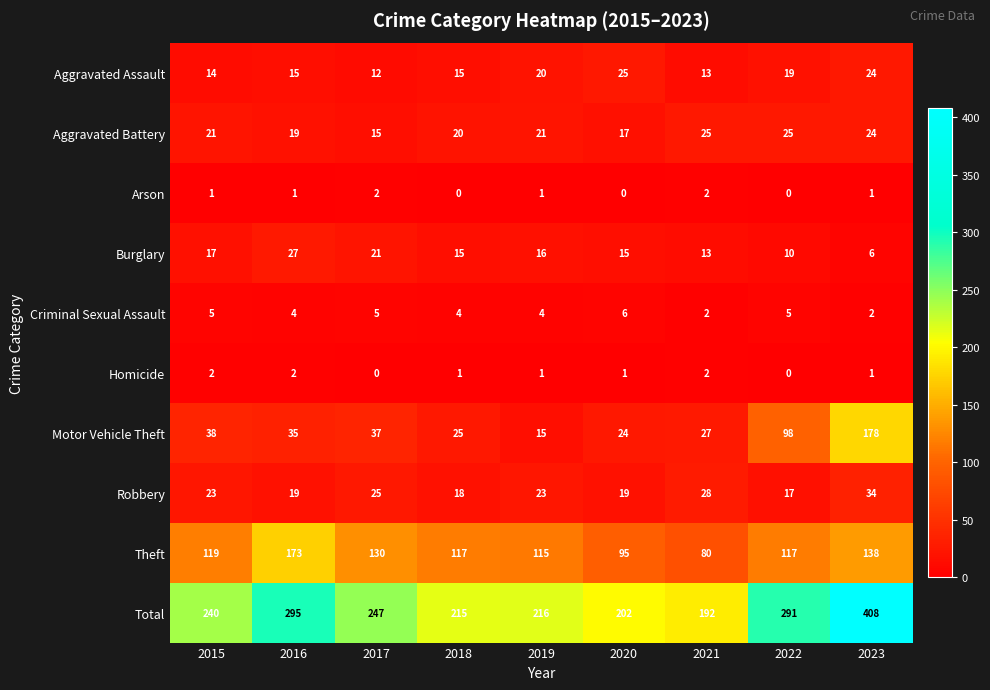

Where is Burglary nearest to the value 16?

2019